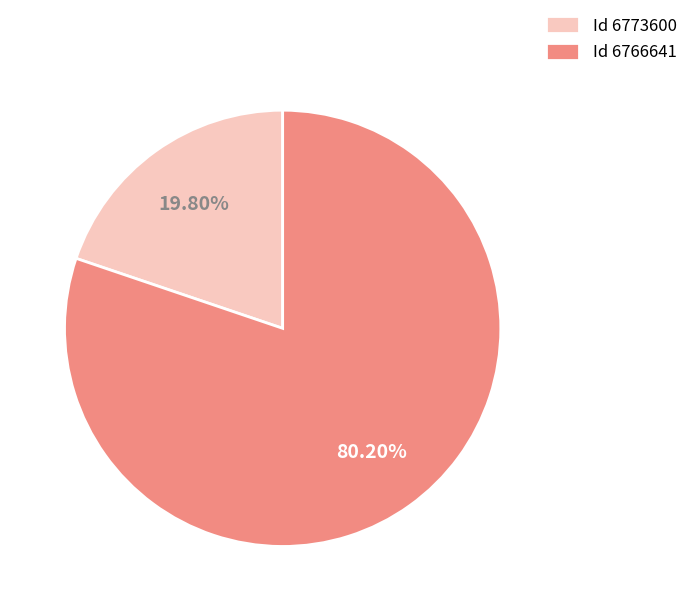

Is there a majority slice in this chart?

Yes